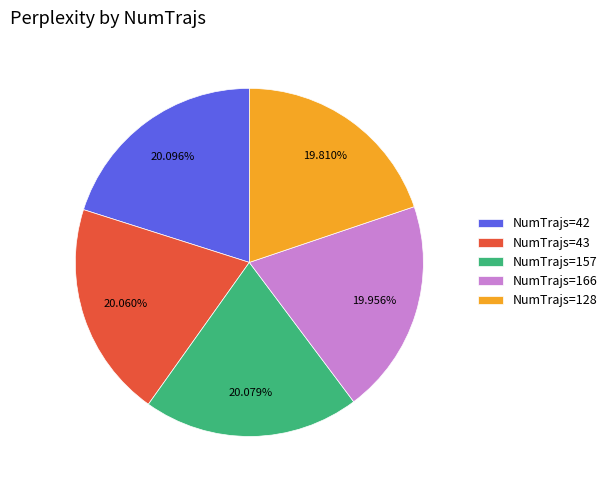

Combined, do NumTrajs=42 and NumTrajs=128 account for over 50%?

No